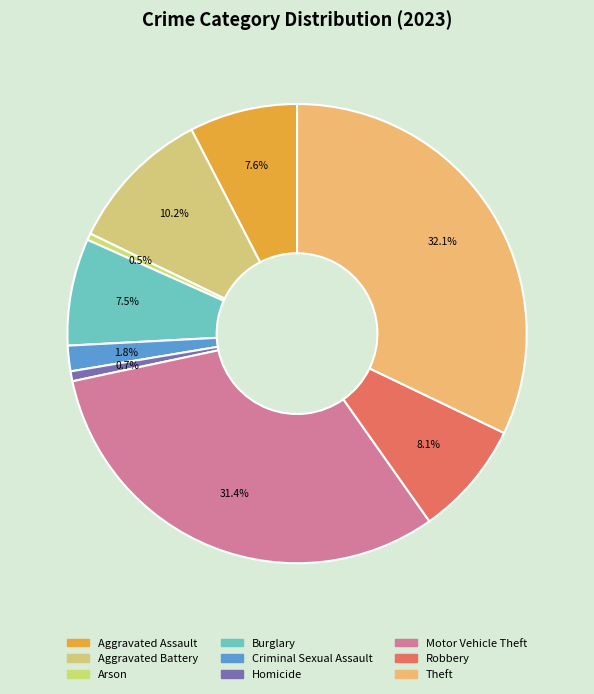

What is the total percentage of Criminal Sexual Assault and Aggravated Battery?

12.0%